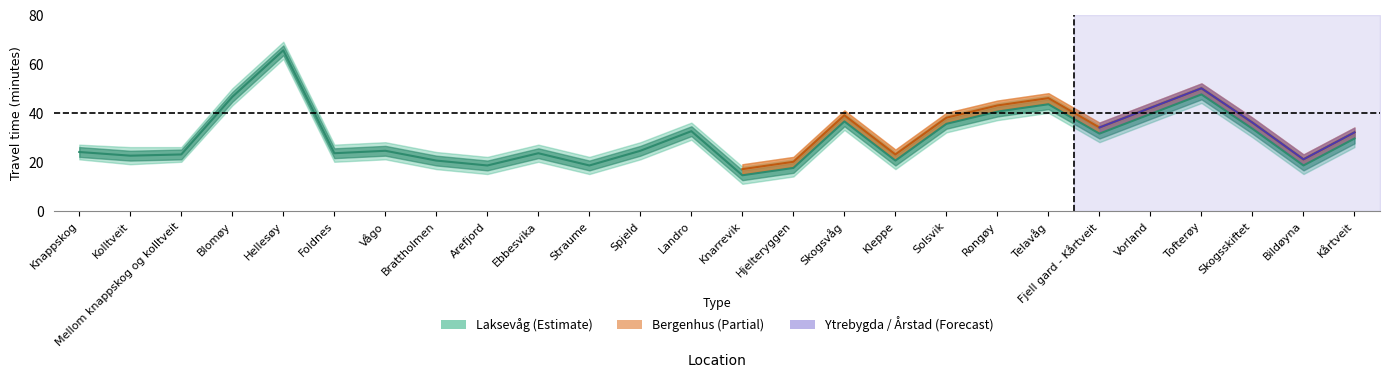

True or false: Årstad and Laksevåg intersect in this chart.

False